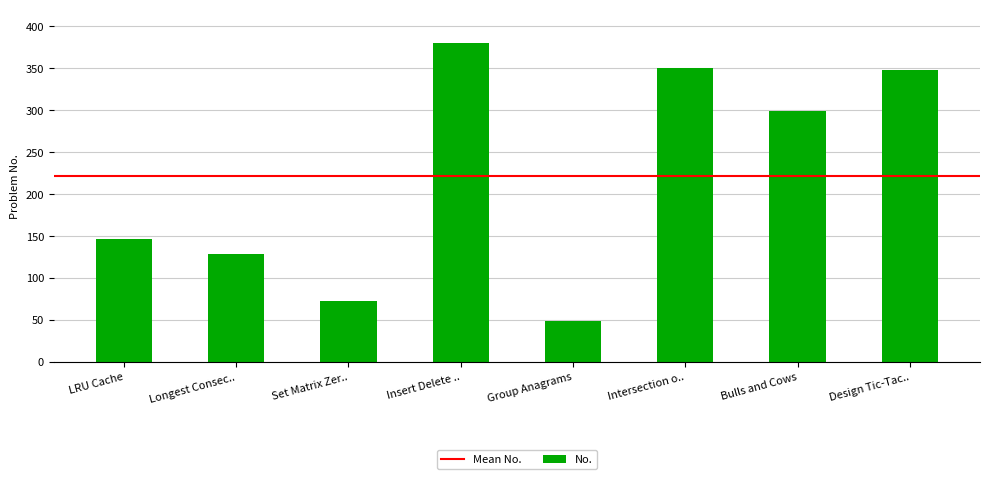

Reading right to left, what are all the values shown in this chart?

348	299	350	49	380	73	128	146